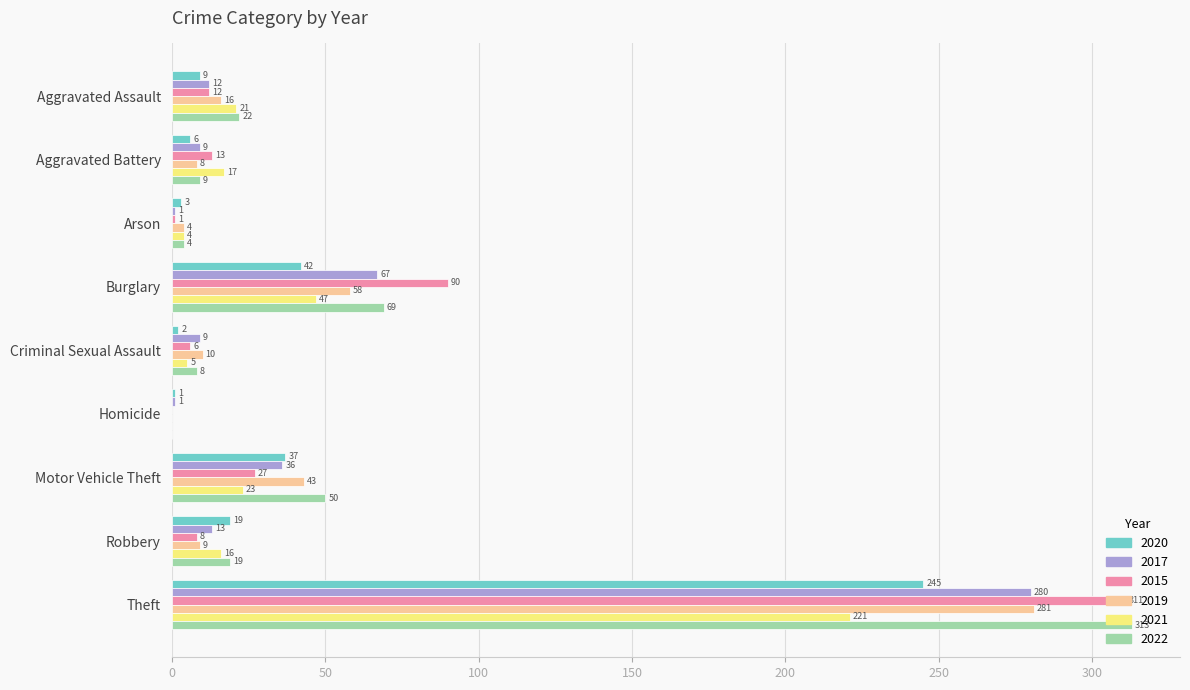

Which series changed the most between Aggravated Assault and Robbery?

2020